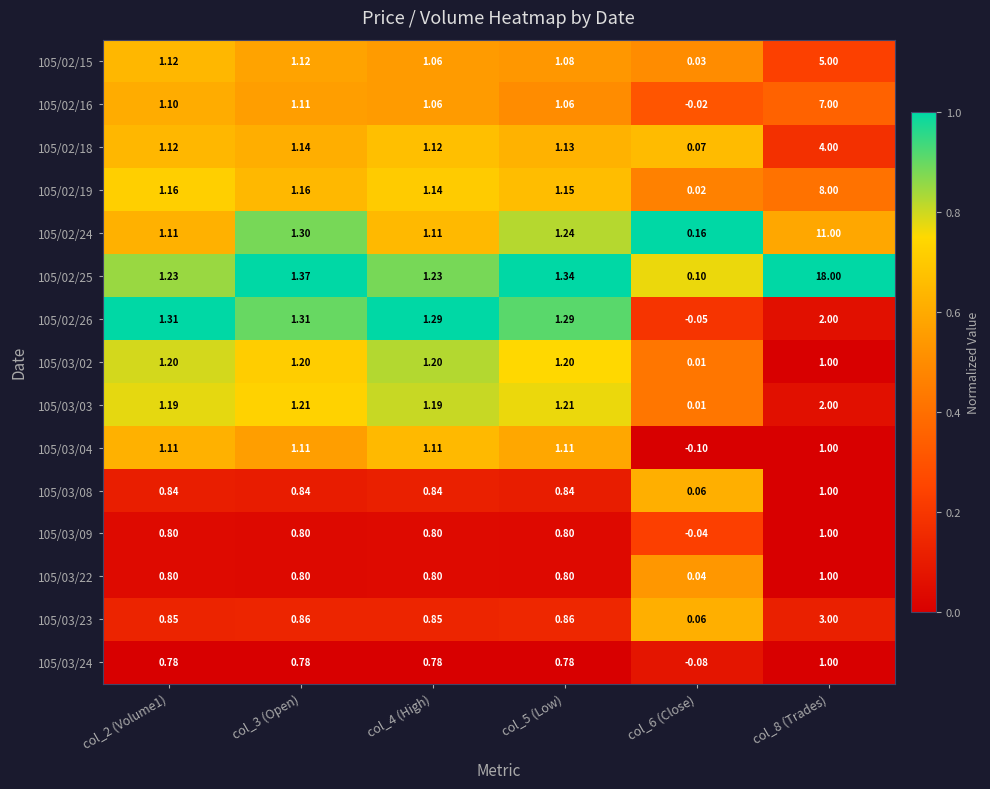

Which series has the largest total across all categories?

105/02/25